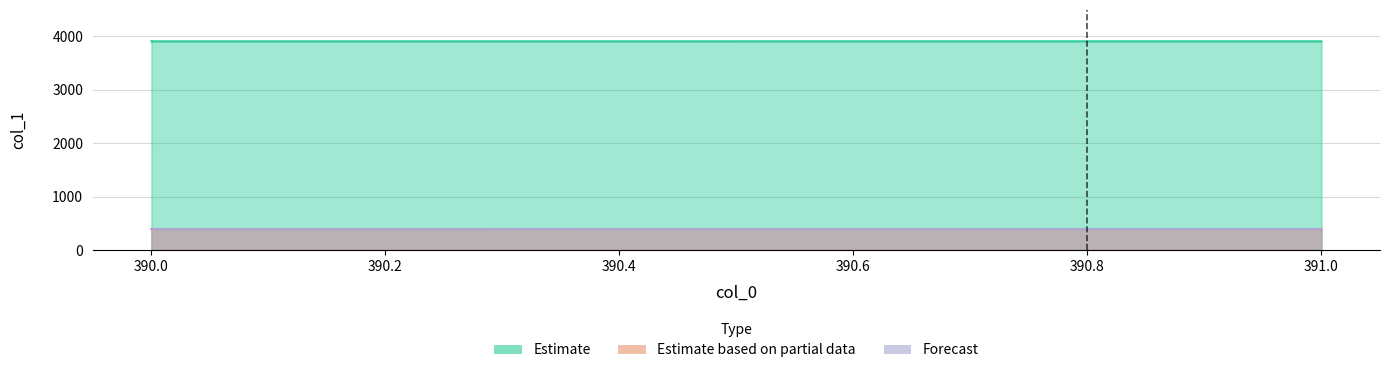

True or false: Estimate and Forecast intersect in this chart.

False